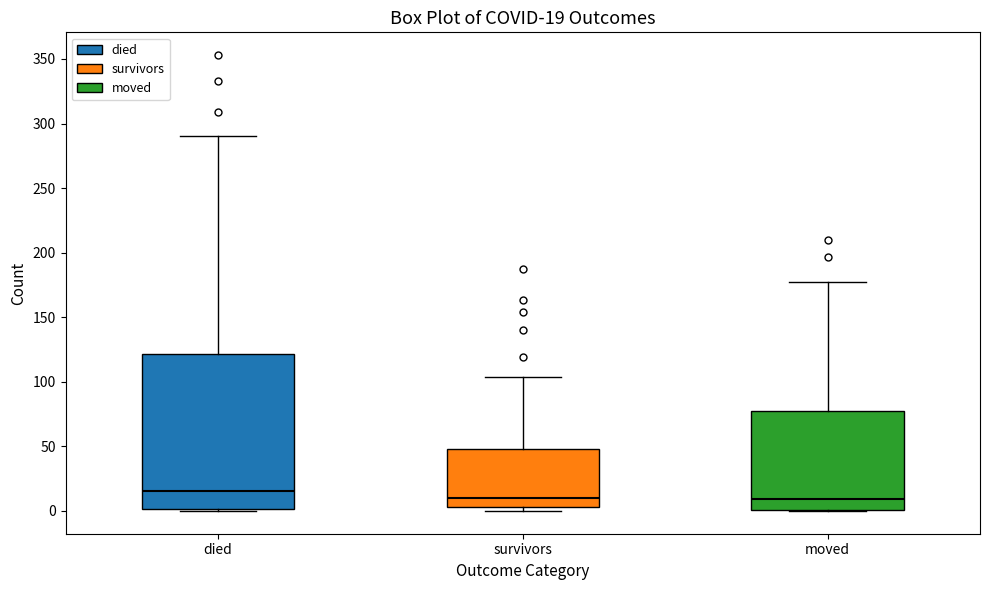

Comparing the boxes themselves (not the whiskers), which one is the tallest?

died